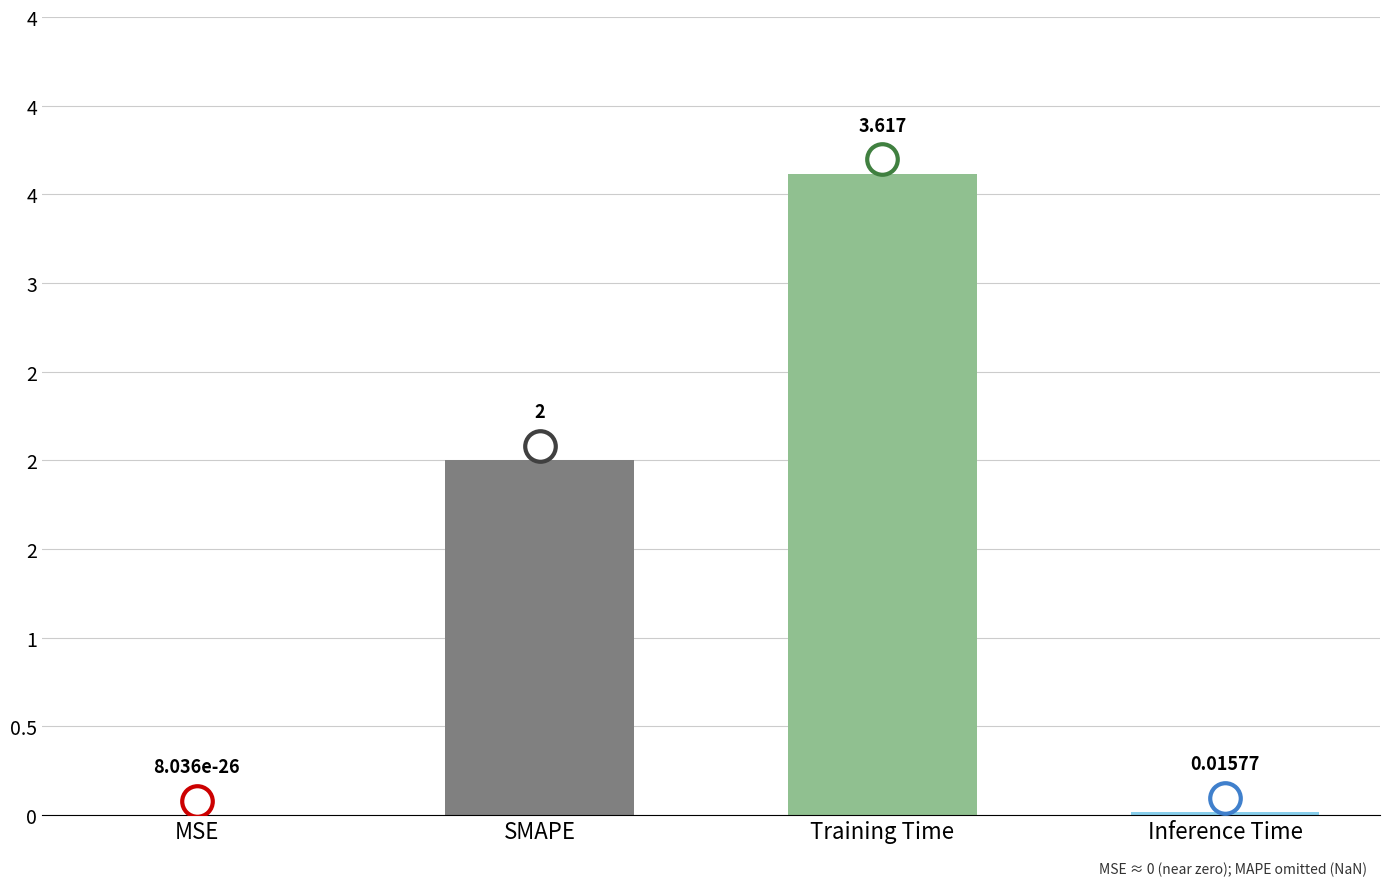

What is the label of the 4th bar from the left?

Inference Time